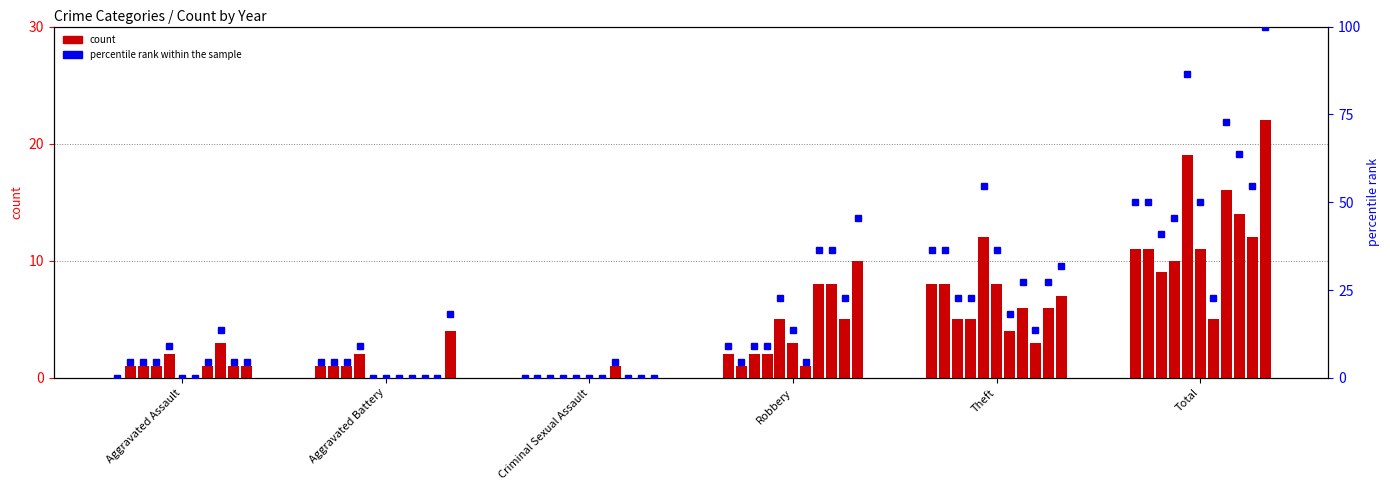

What is the approximate value at Theft?

36.4